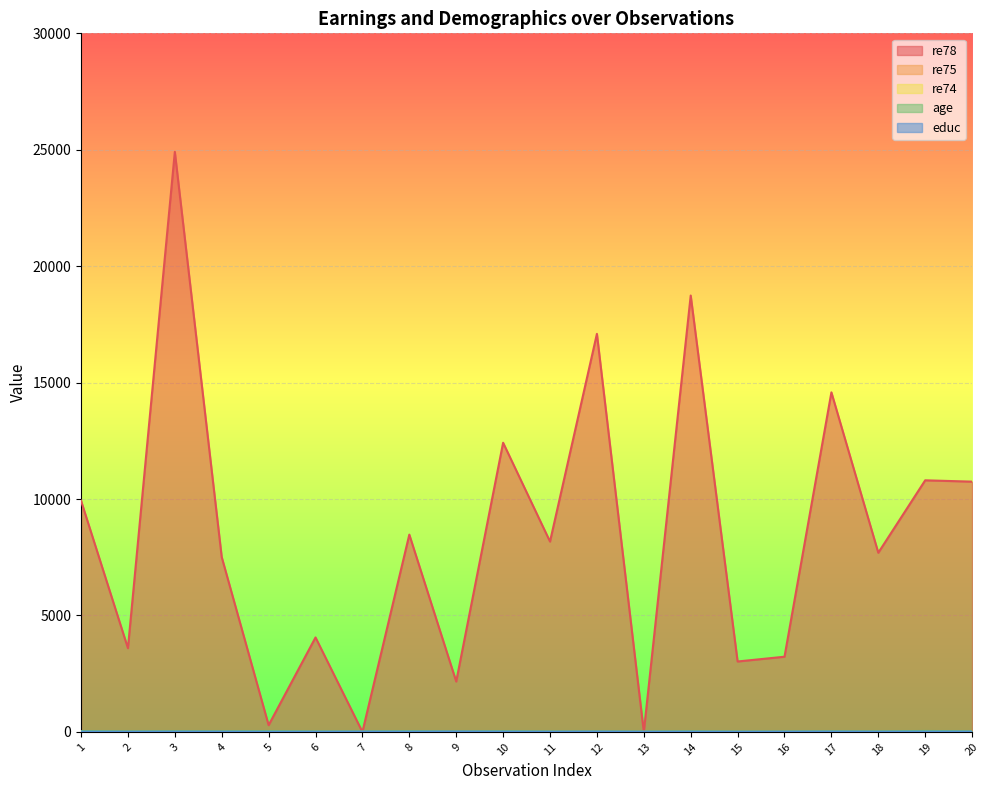

Which series has the largest range (max minus min)?

re78